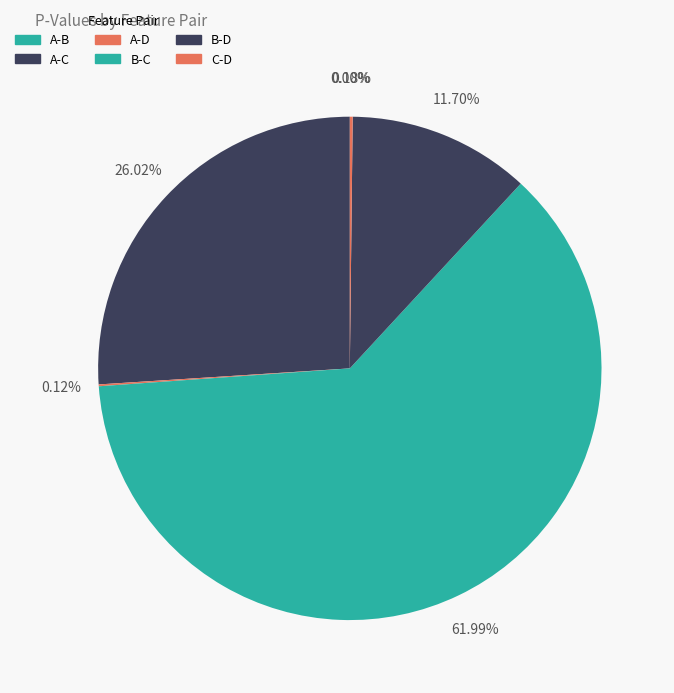

Which slice is the smallest?

A-B